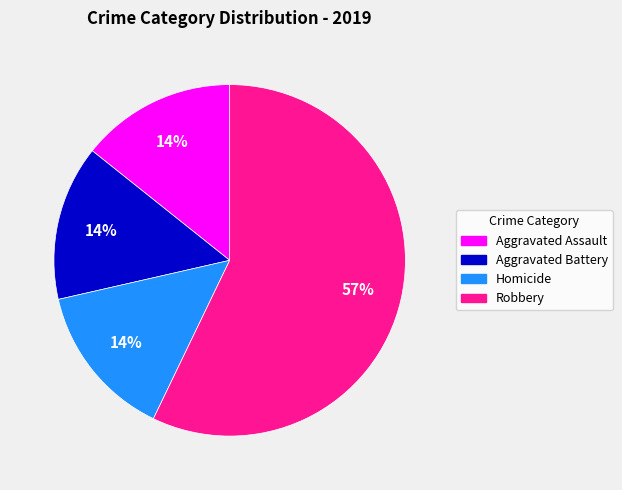

Does any single category account for the majority?

Yes